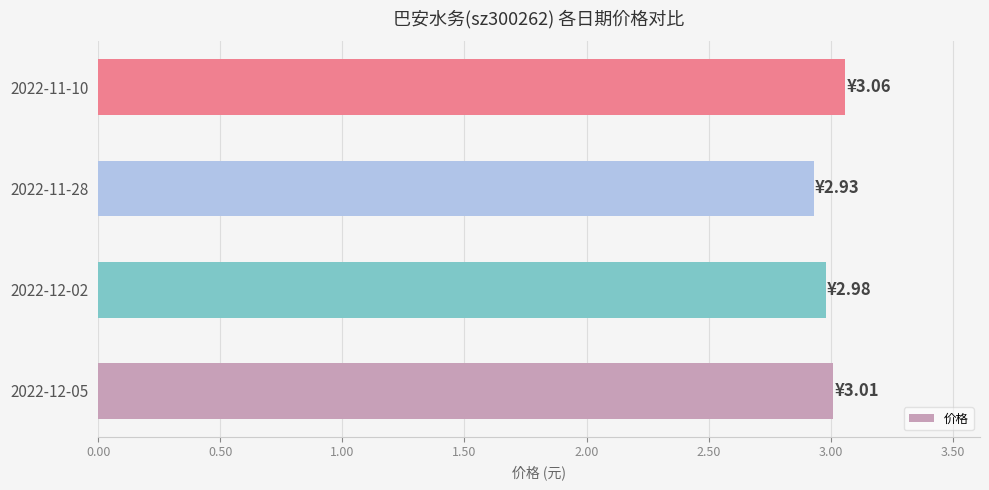

What is the difference between the maximum and minimum values?

0.1